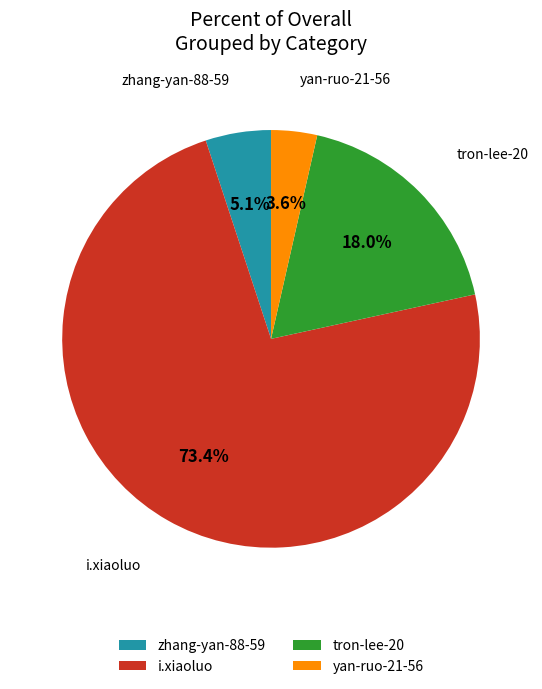

Is it true that i.xiaoluo is 73% of the pie?

True